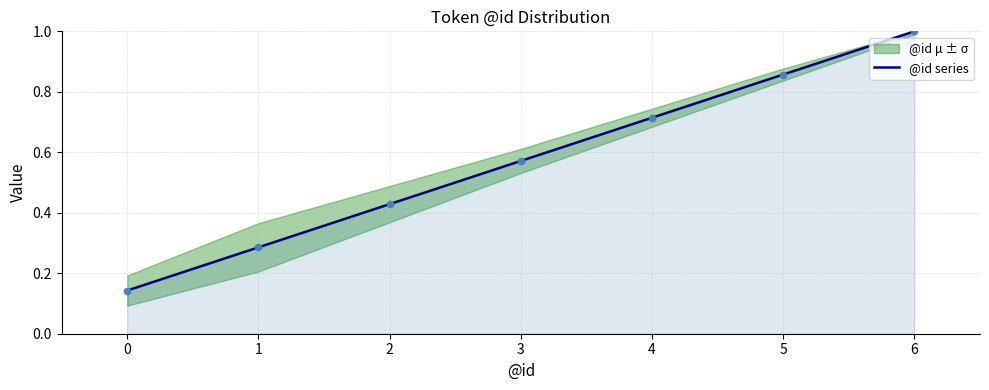

Which category has the highest value in the @id series series?

6